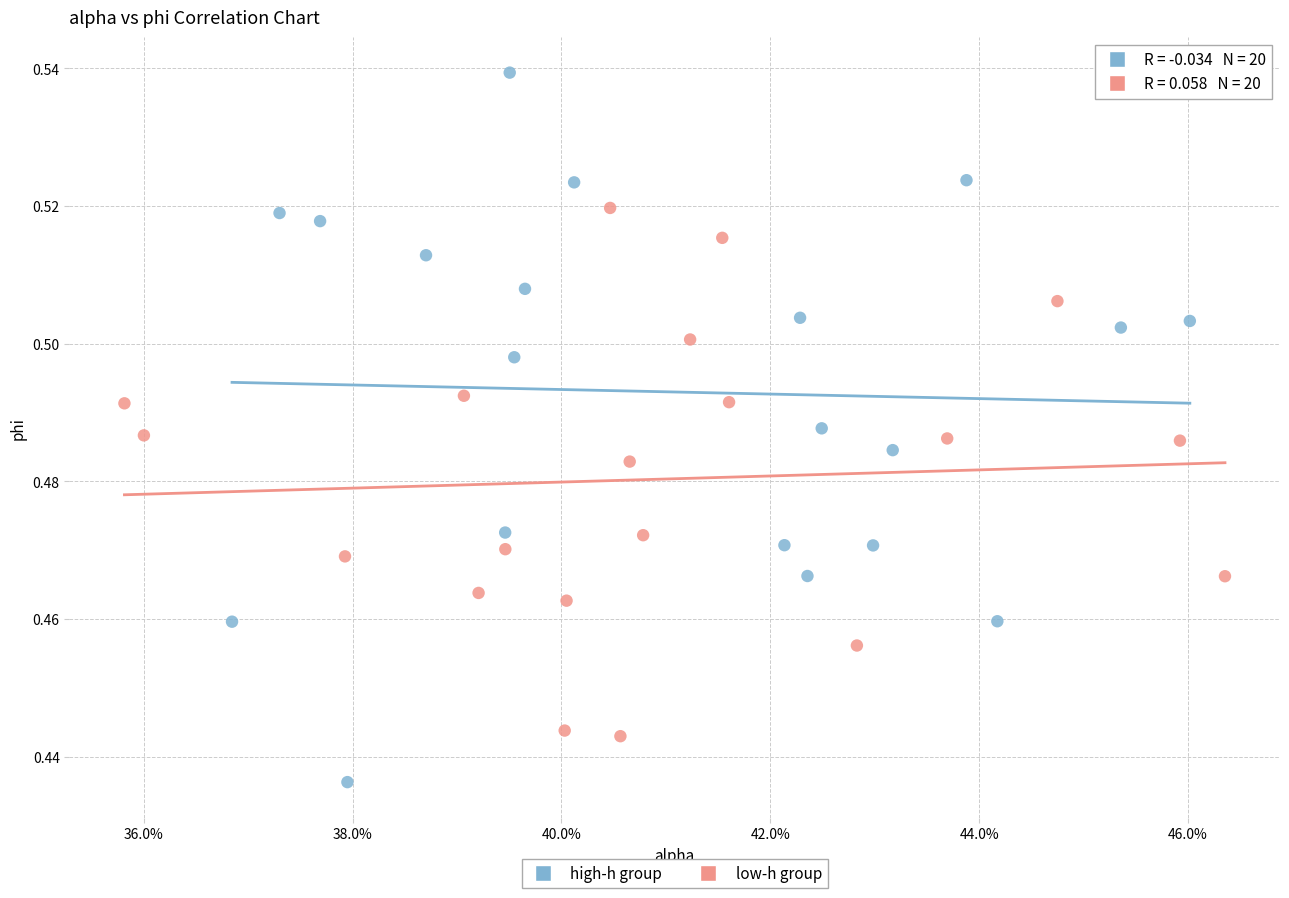

Which series reaches the maximum Y coordinate?

high-h group